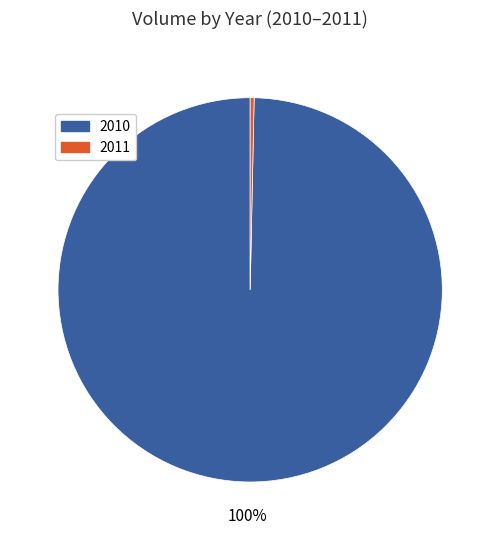

Between 2011 and 2010, which is larger?

2010